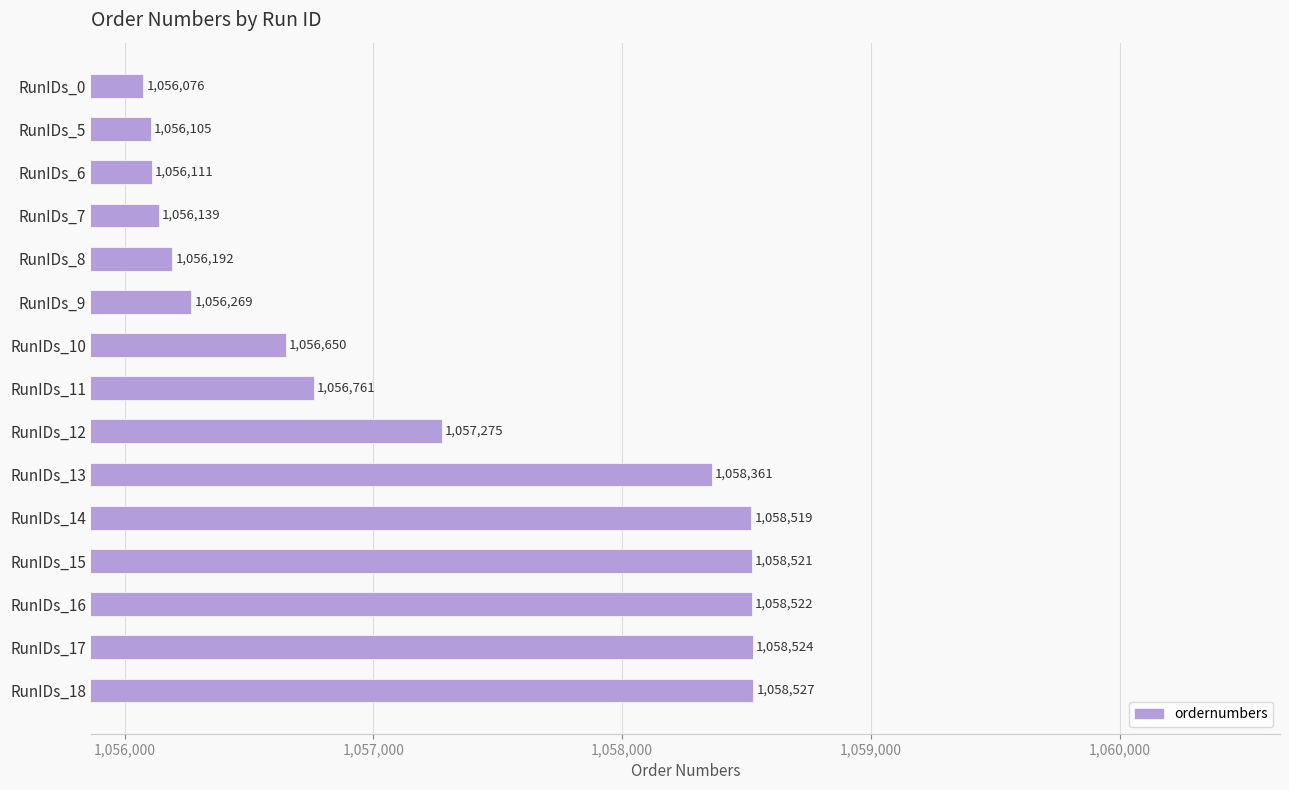

Which has a higher value, RunIDs_13 or RunIDs_15?

RunIDs_15